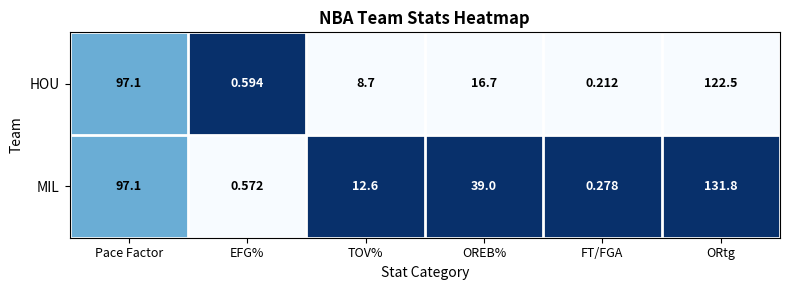

At how many categories does at least one series exceed 0?

6